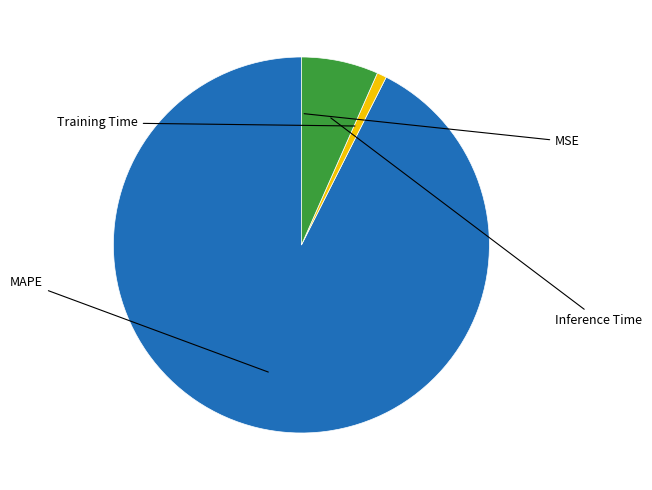

What is the largest slice in the pie chart?

MAPE